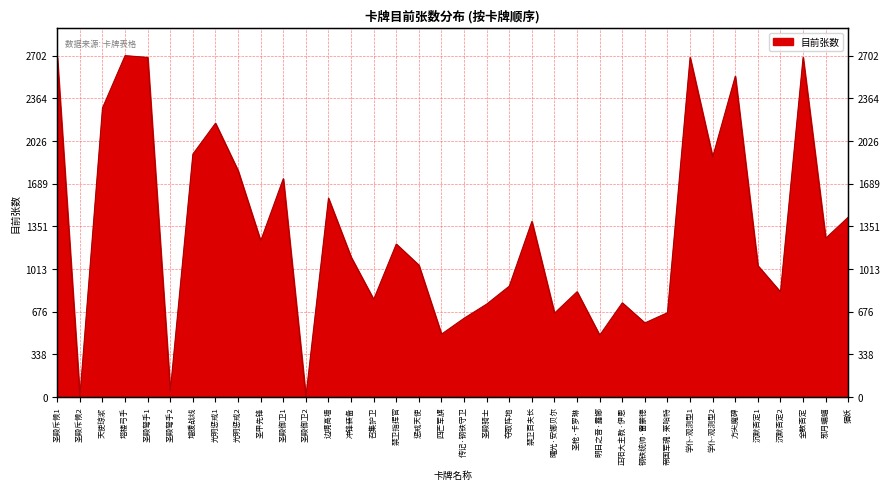

Approximately how many times larger is the value at 天使琼浆 compared to 邪月蝙蝠?

1.8